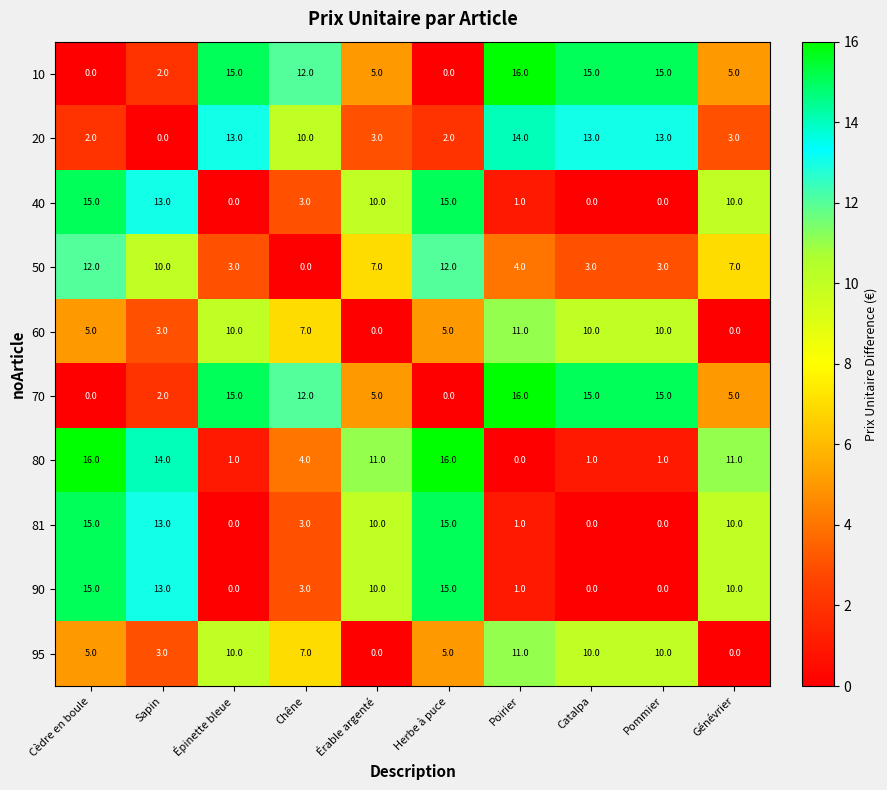

What is the total value across all series at Chêne?

61